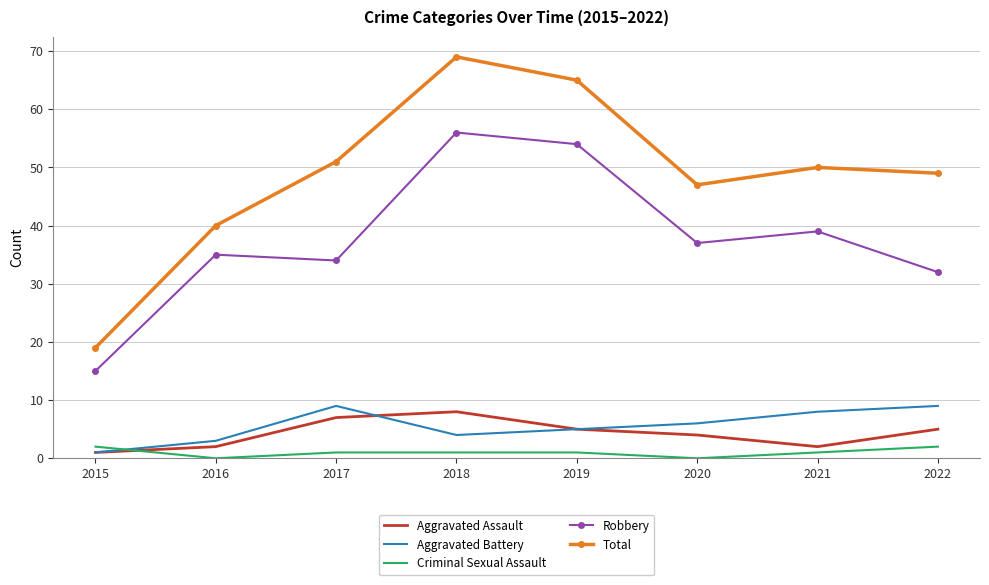

What is the difference between the highest and lowest values at 2020?

47